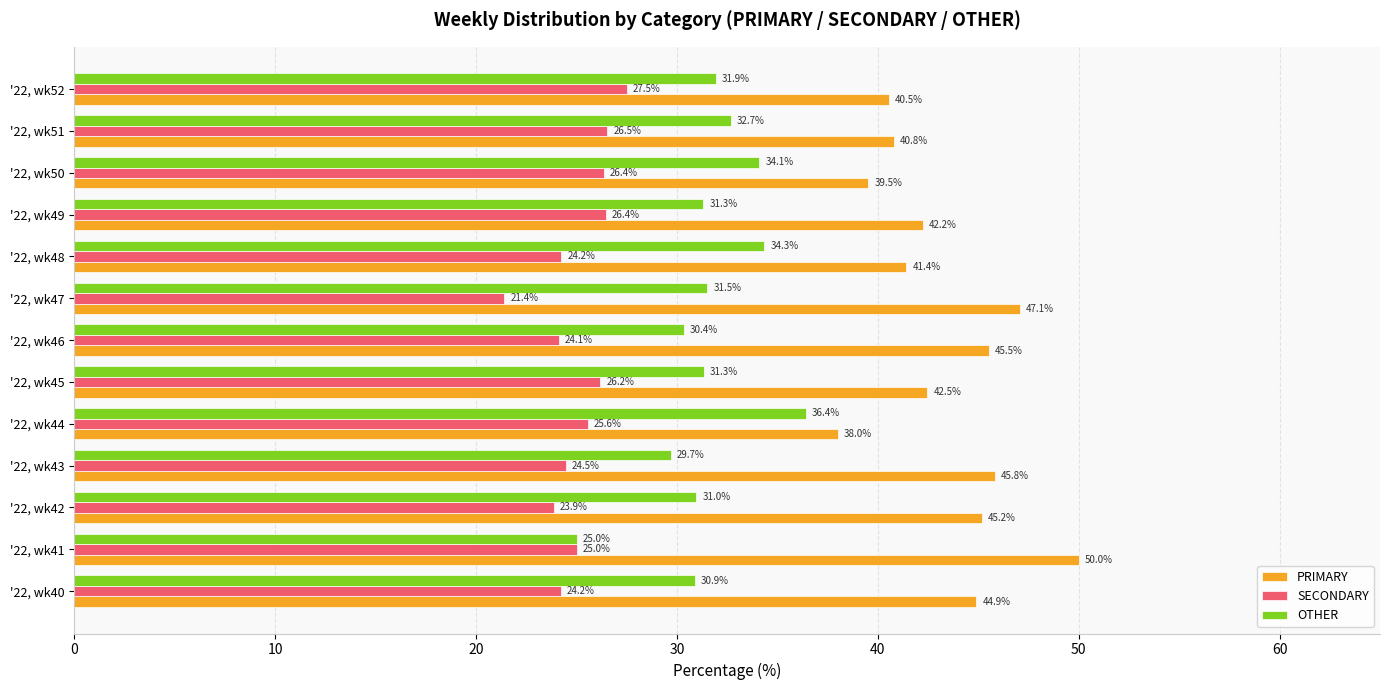

True or false: SECONDARY has a value of 28.5 at '22, wk47.

False